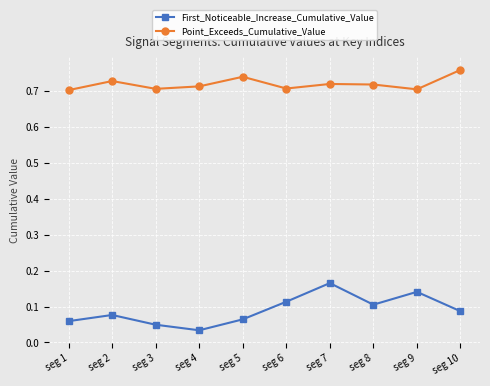

Is the value of Point_Exceeds_Cumulative_Value at seg 3 greater than the value of First_Noticeable_Increase_Cumulative_Value at seg 5?

Yes